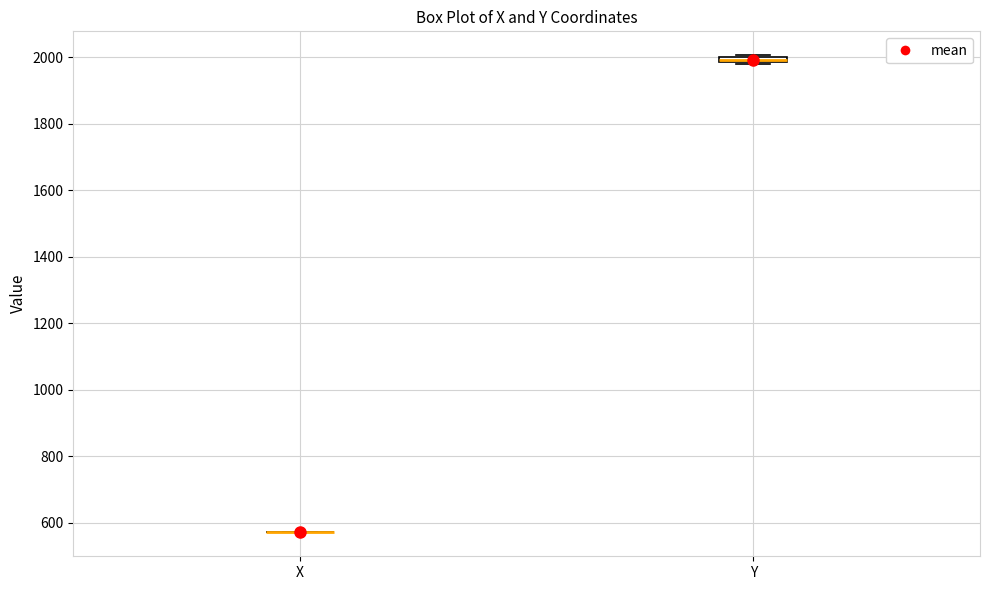

Where is the upper edge of the box for Y on the y-axis? The values are not printed on the chart, so give them approximately, as read against the axis.

2000